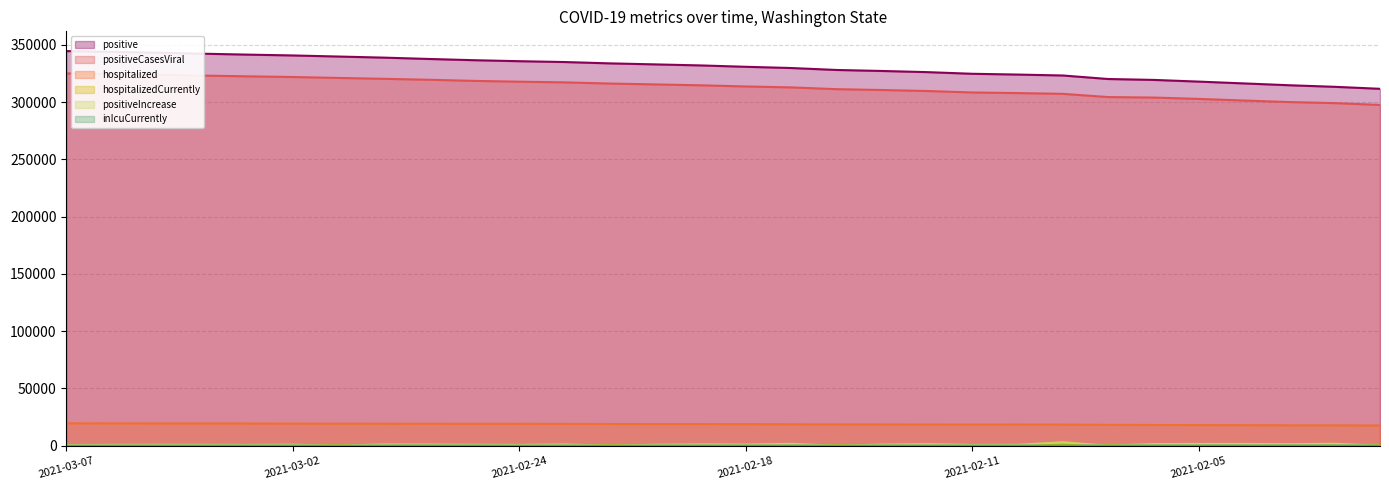

Is the value of hospitalized at 2021-02-08 greater than the value of positiveIncrease at 2021-02-09?

Yes